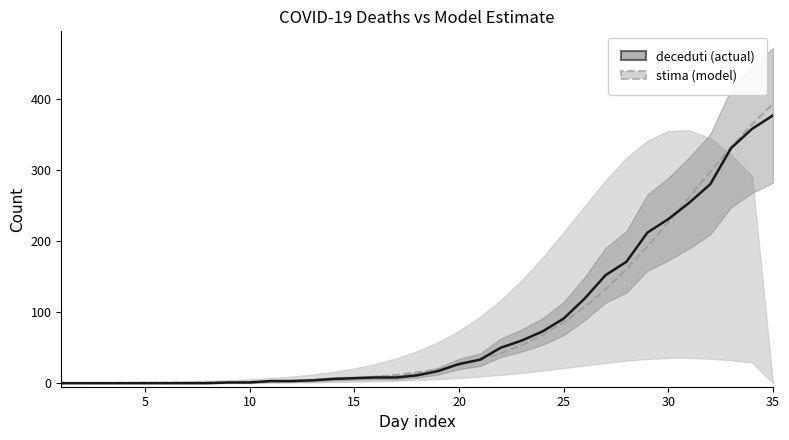

What are all the series names shown in the legend?

stima (model), deceduti (actual)